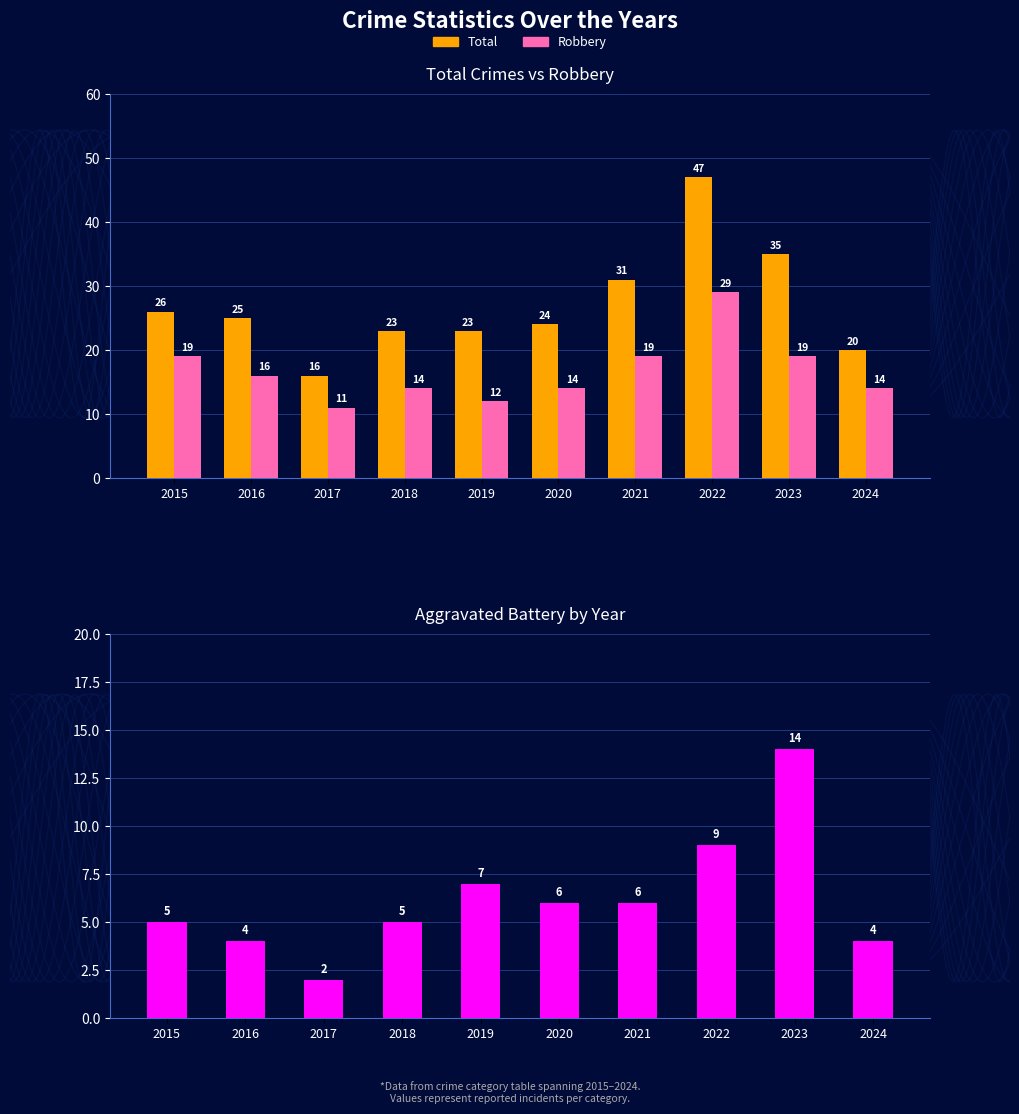

What is the difference between the second highest and second lowest values in the Robbery series?

7